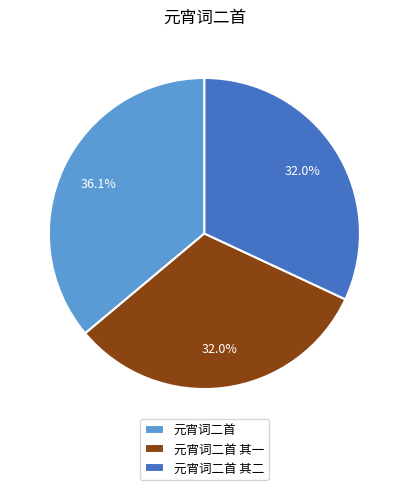

True or false: 元宵词二首 accounts for 48% of the total.

False